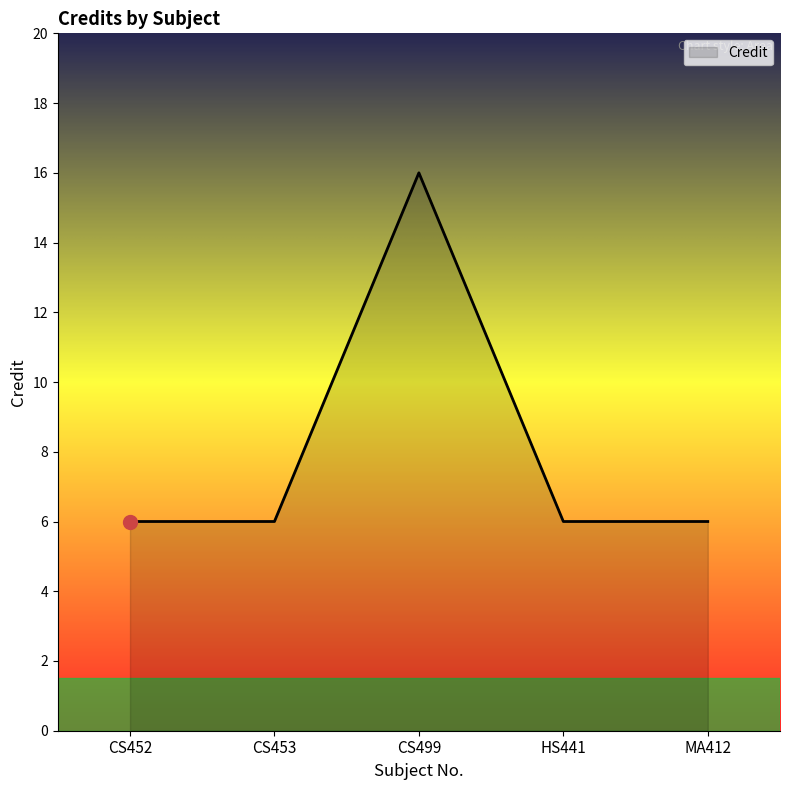

What is the smallest value displayed?

6